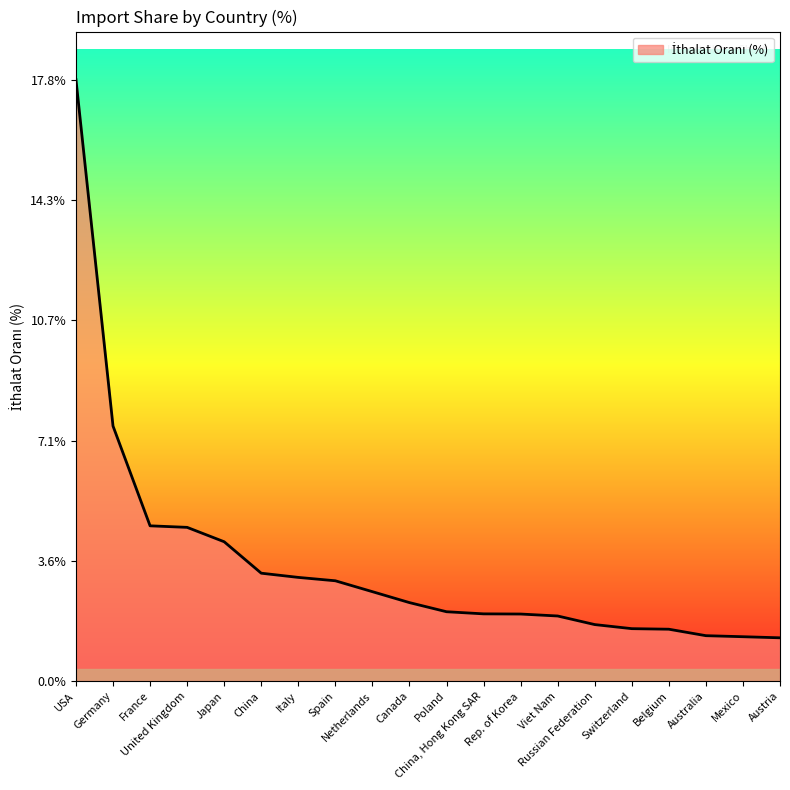

What is the difference between the maximum and minimum values?

16.6